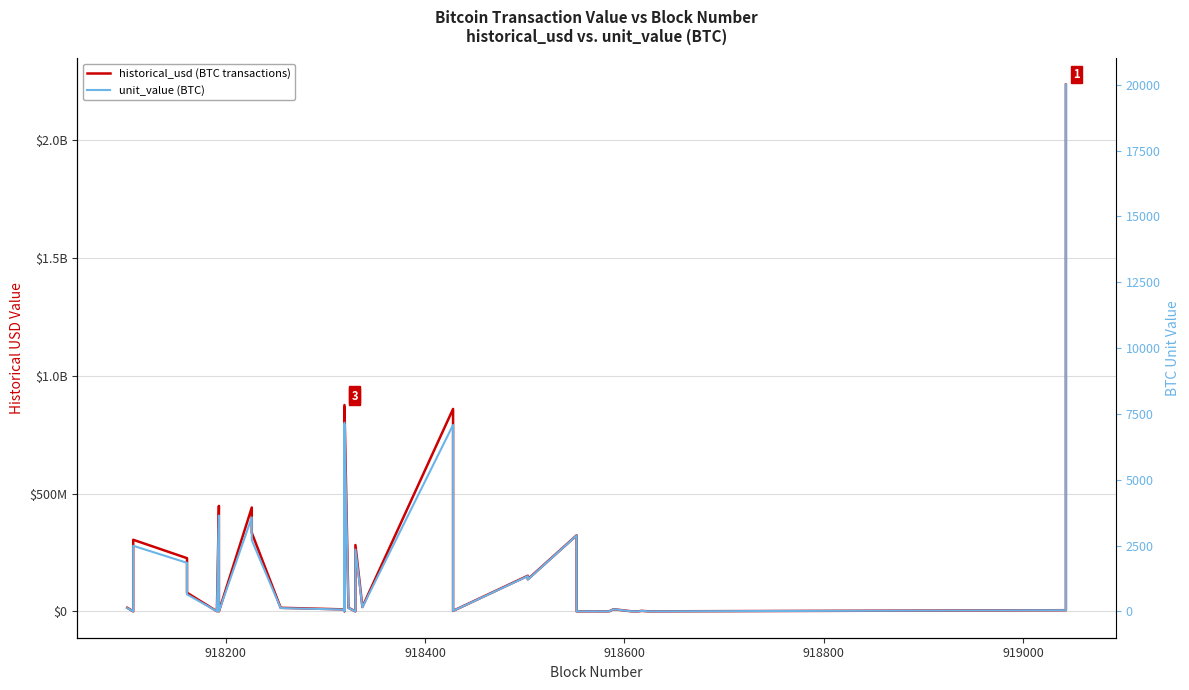

Is the value of unit_value (BTC) at 27 greater than the value of historical_usd (BTC transactions) at 29?

No